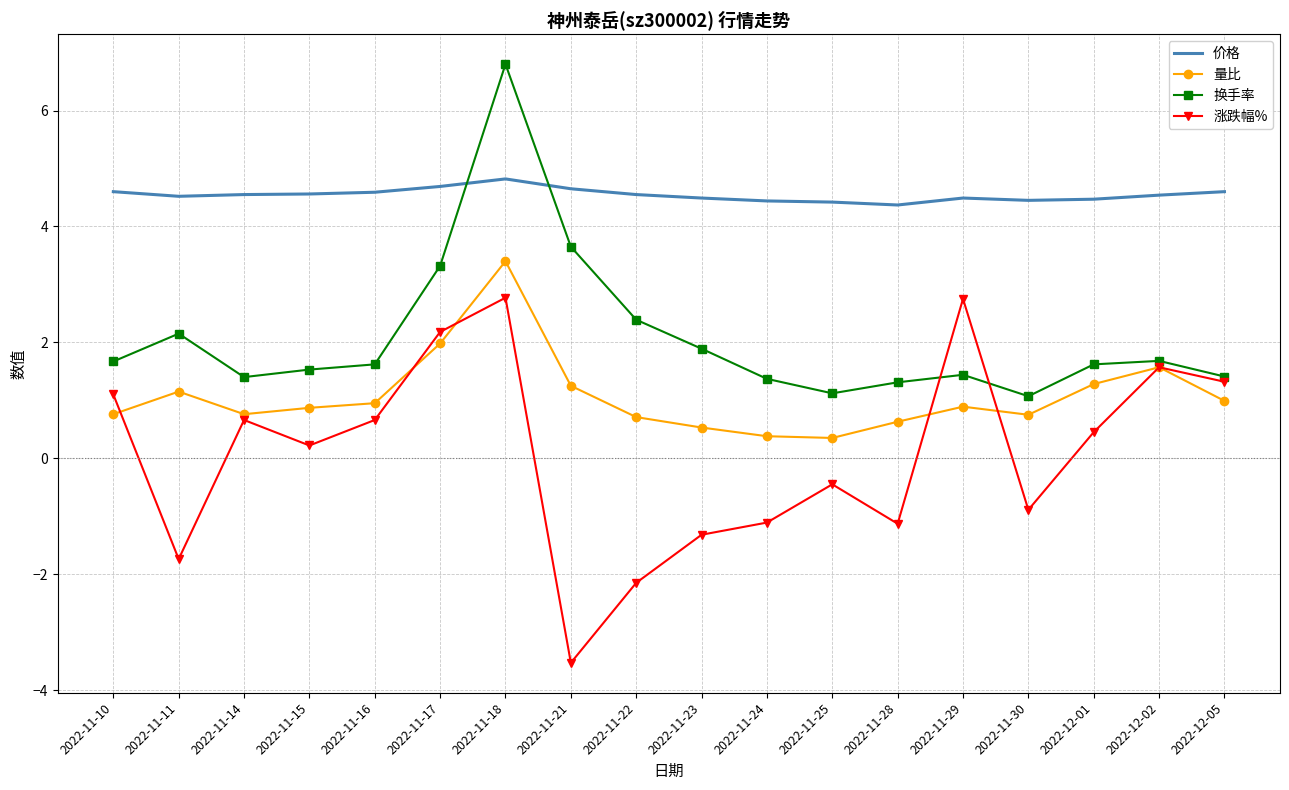

Where do 换手率 and 价格 first cross each other?

2022-11-17 and 2022-11-18